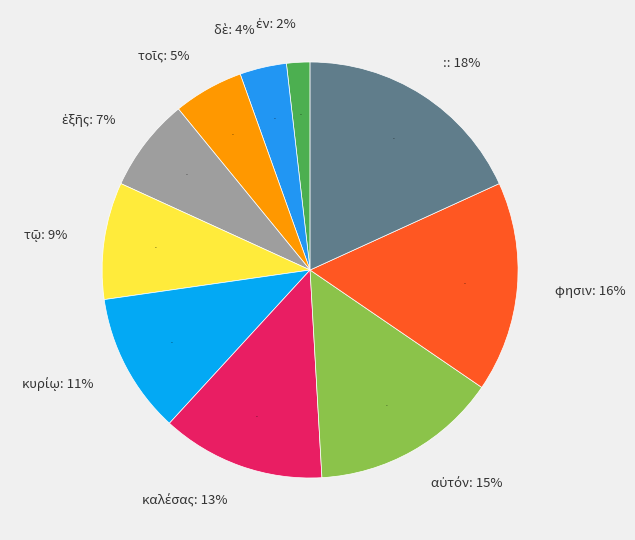

To the nearest percent, what is the difference between the καλέσας and : slice percentages?

5%